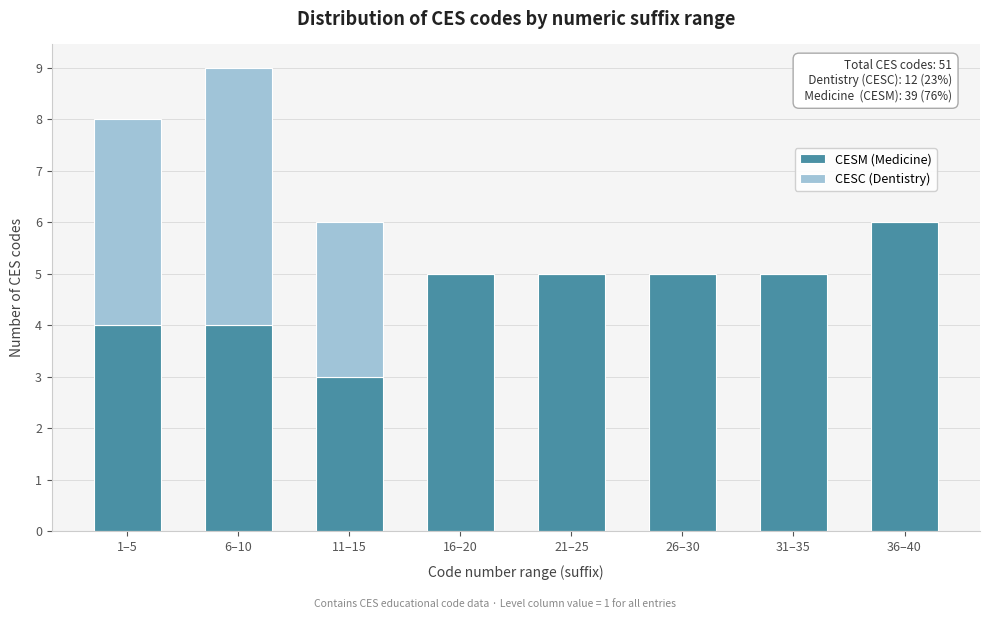

Reading left to right, transcribe the values for CESM (Medicine).

1–5=4	6–10=4	11–15=3	16–20=5	21–25=5	26–30=5	31–35=5	36–40=6